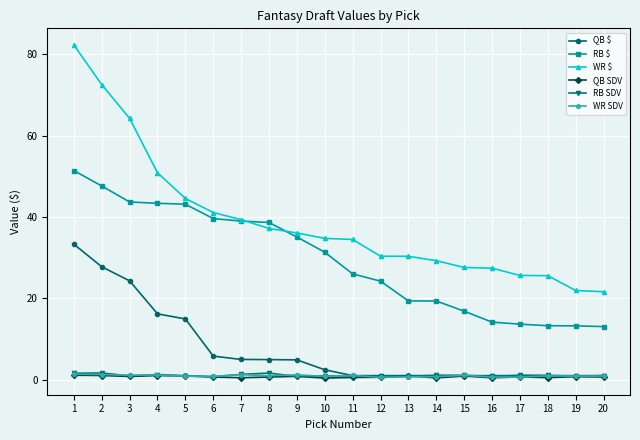

The QB SDV series shows 1.0 at 4. True or false?

True